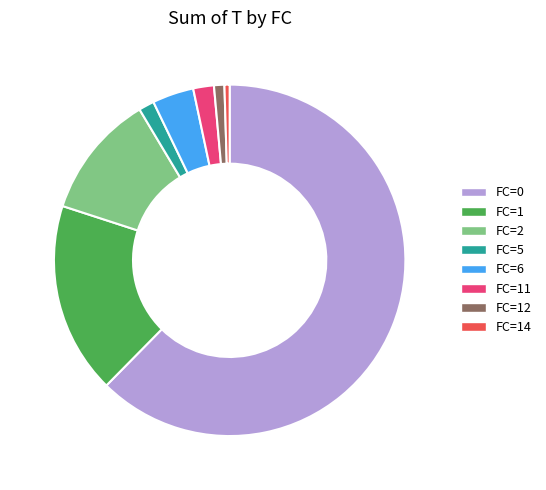

Count the number of slices in the pie.

8